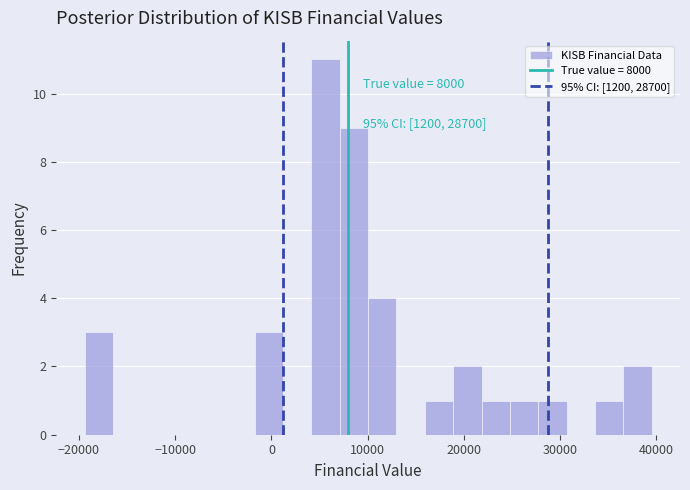

Around what value on the x-axis is the tallest bar? Give the approximate position of its centre, as read against the axis.

6000